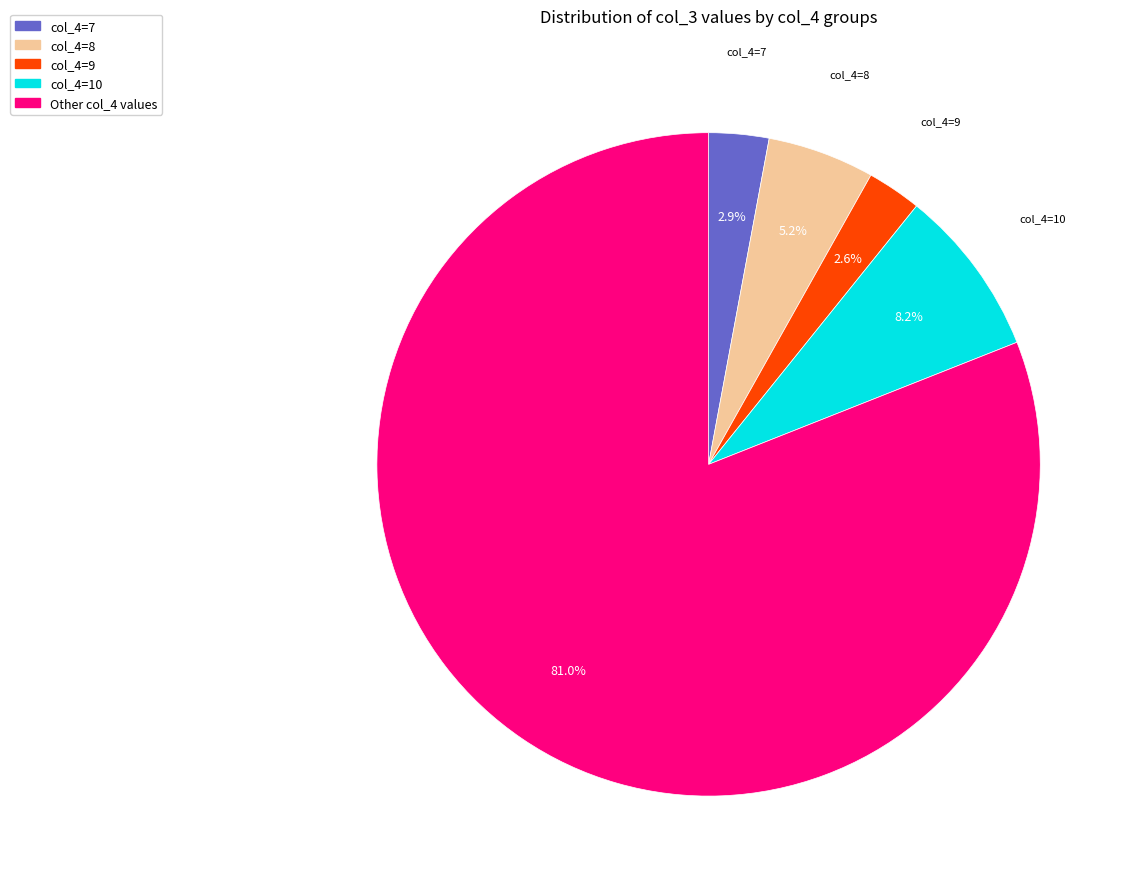

Is there any slice that represents more than half of the pie?

Yes